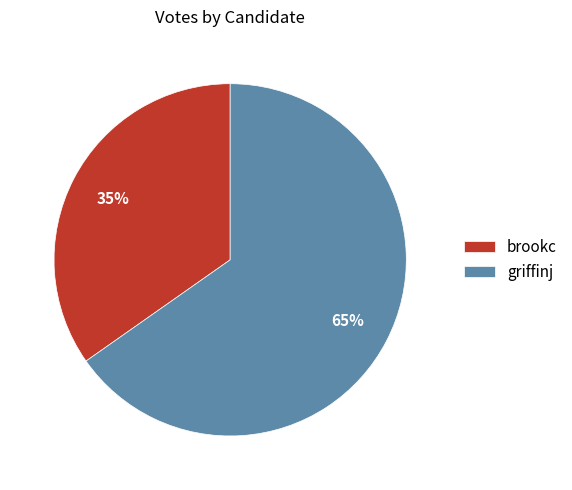

What is the smallest slice in the pie chart?

brookc